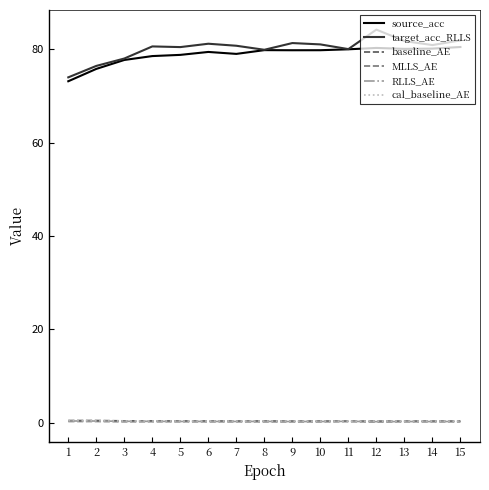

What is the maximum value shown in the chart?

84.2